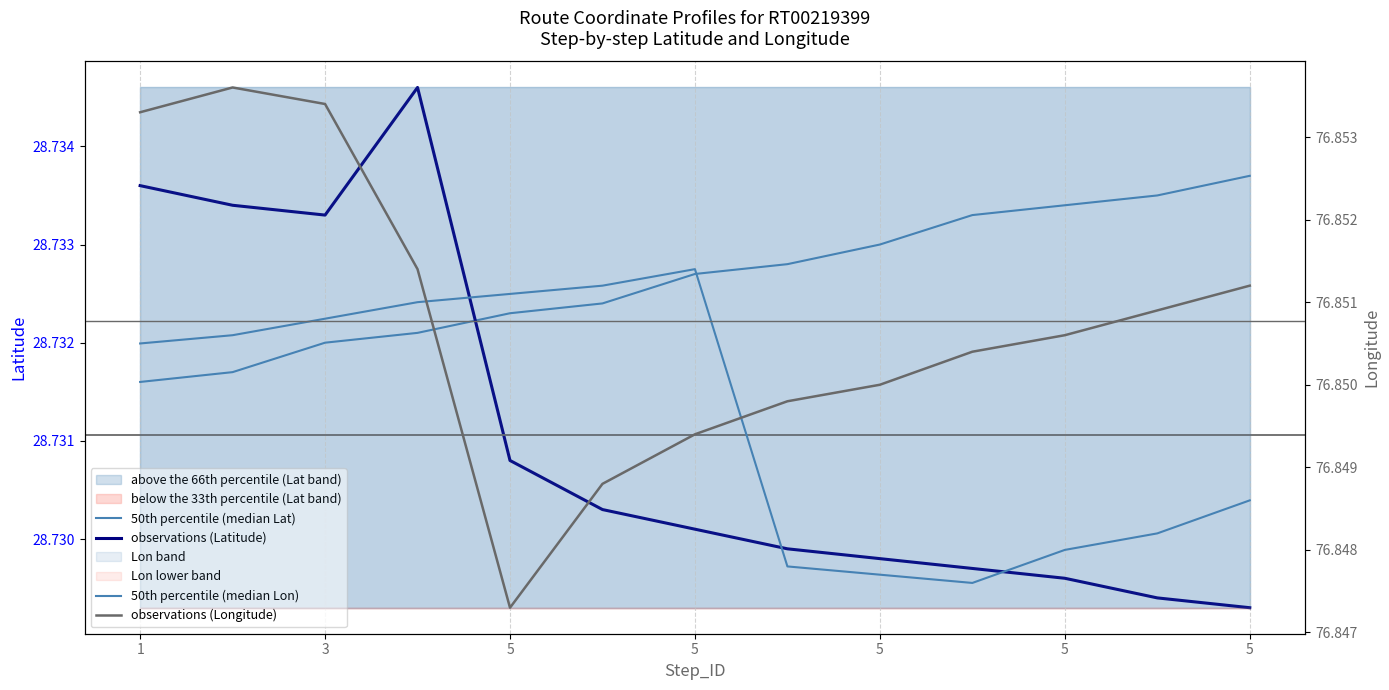

Which category has the lowest value in the 50th percentile (median Lat) series?

1